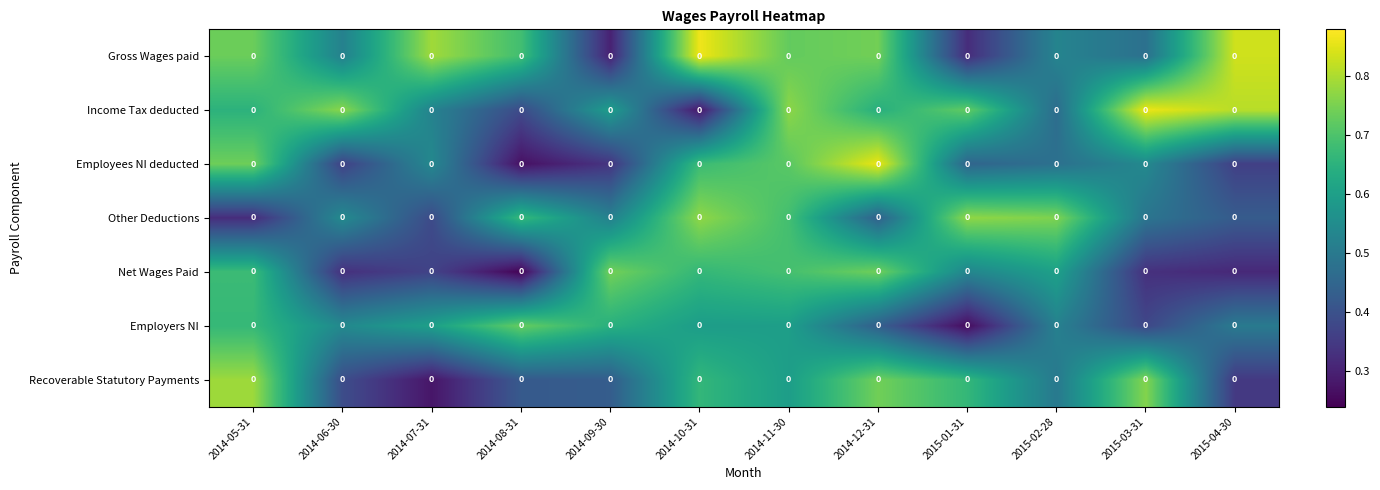

Rank the series at 2014-08-31 from highest to lowest value.

Employers NI, Gross Wages paid, Other Deductions, Recoverable Statutory Payments, Income Tax deducted, Employees NI deducted, Net Wages Paid